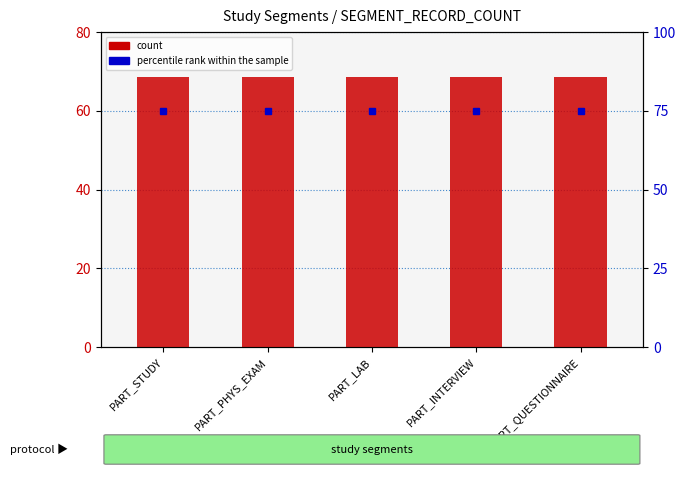

What is the label of the 5th bar from the right?

PART_STUDY